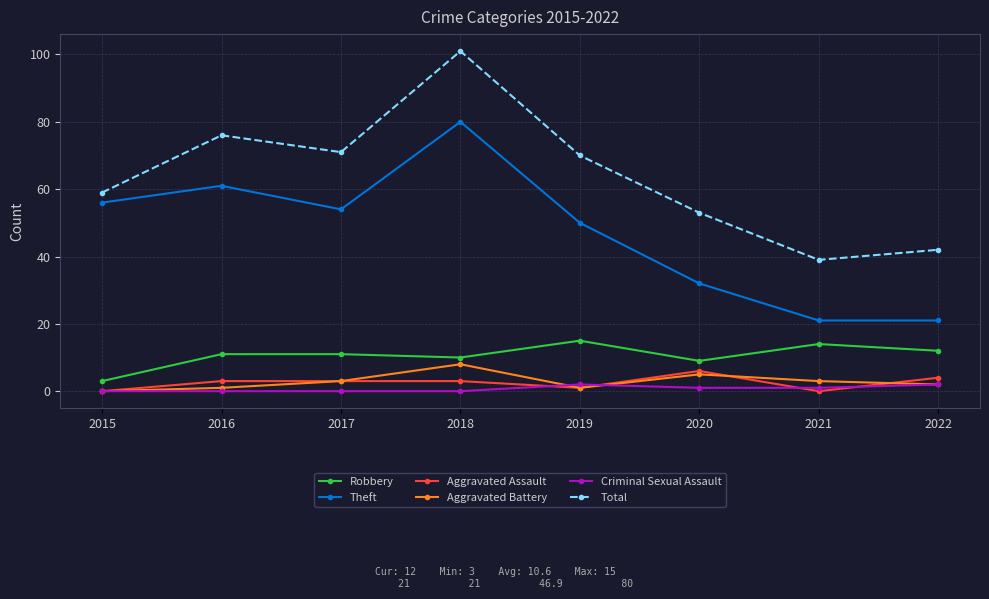

What are all the series names shown in the legend?

Robbery, Theft, Aggravated Assault, Aggravated Battery, Criminal Sexual Assault, Total